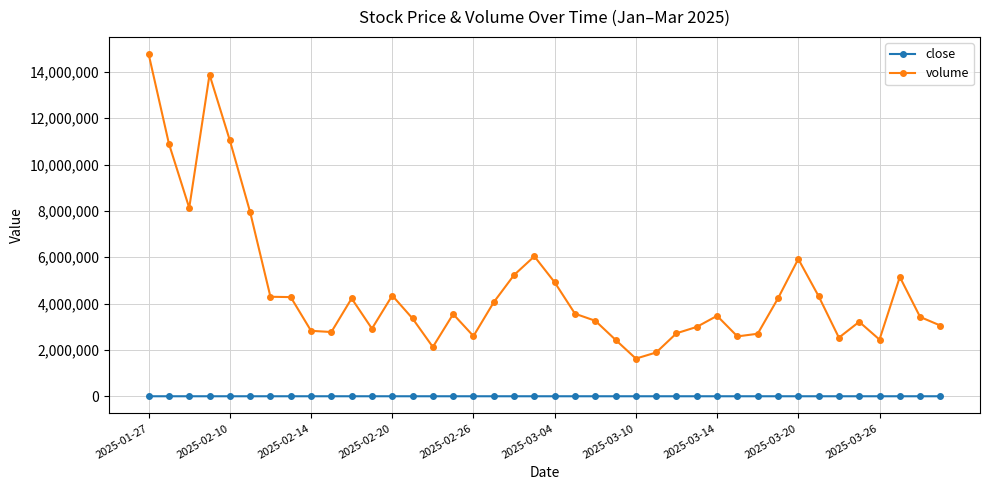

True or false: volume and close intersect in this chart.

False